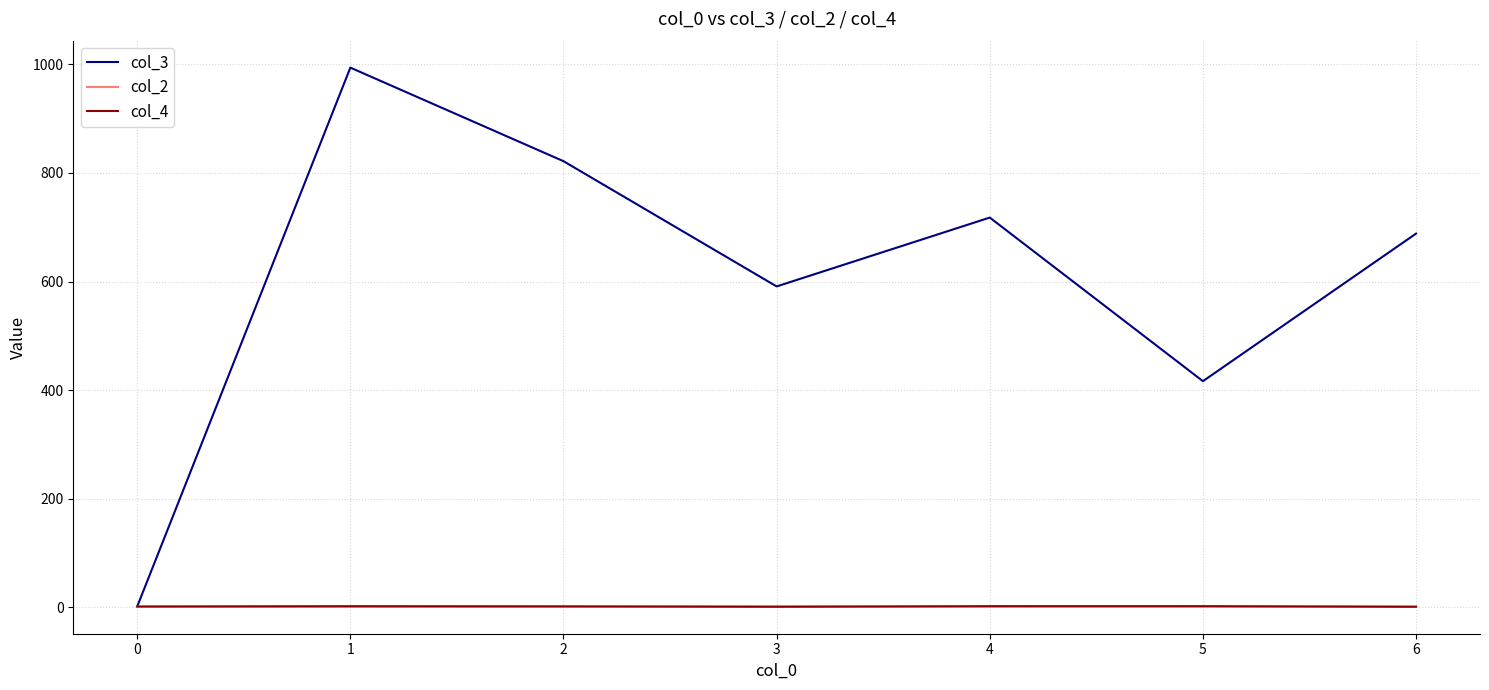

True or false: col_4 has a value of 1.5 at 0.

True